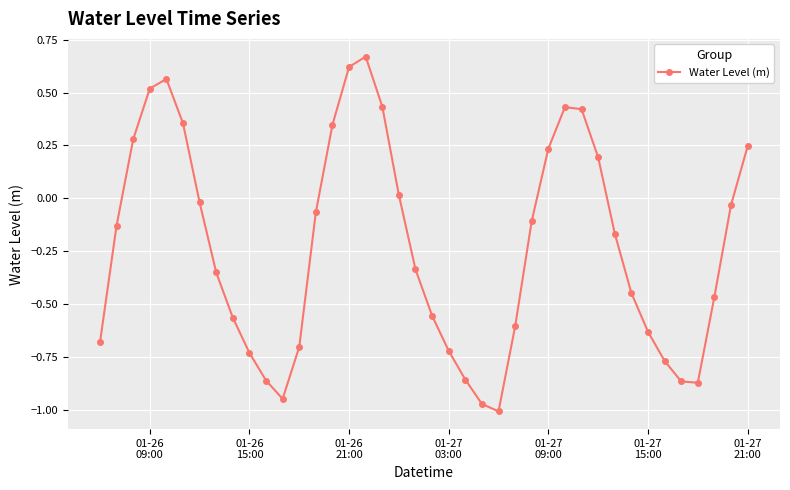

What is the difference between the maximum and minimum values?

1.7